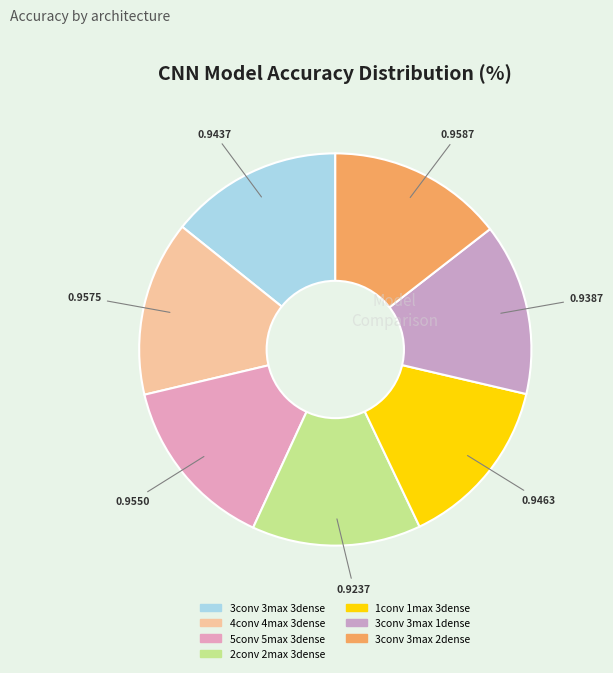

Count the number of slices in the pie.

7